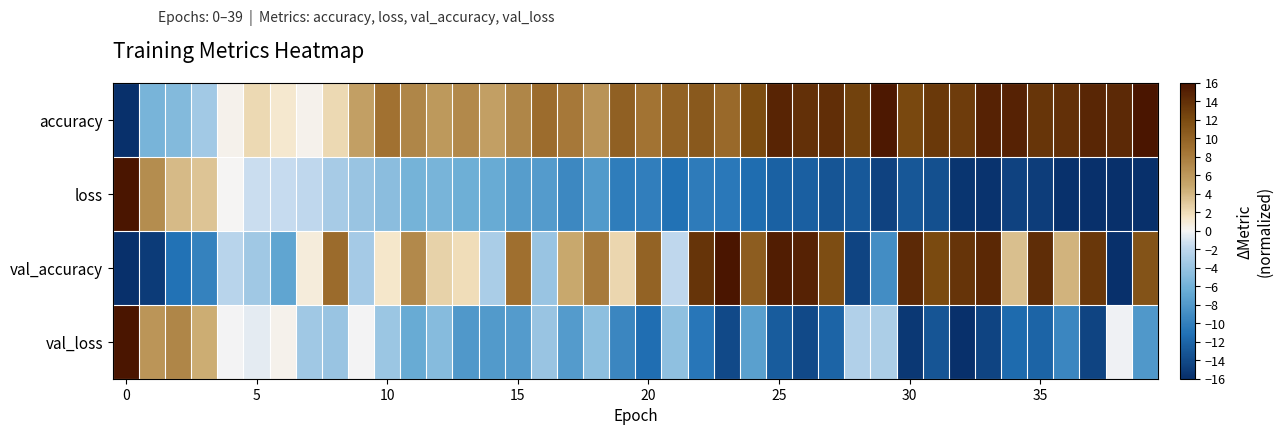

What is the greatest value displayed?

16.0